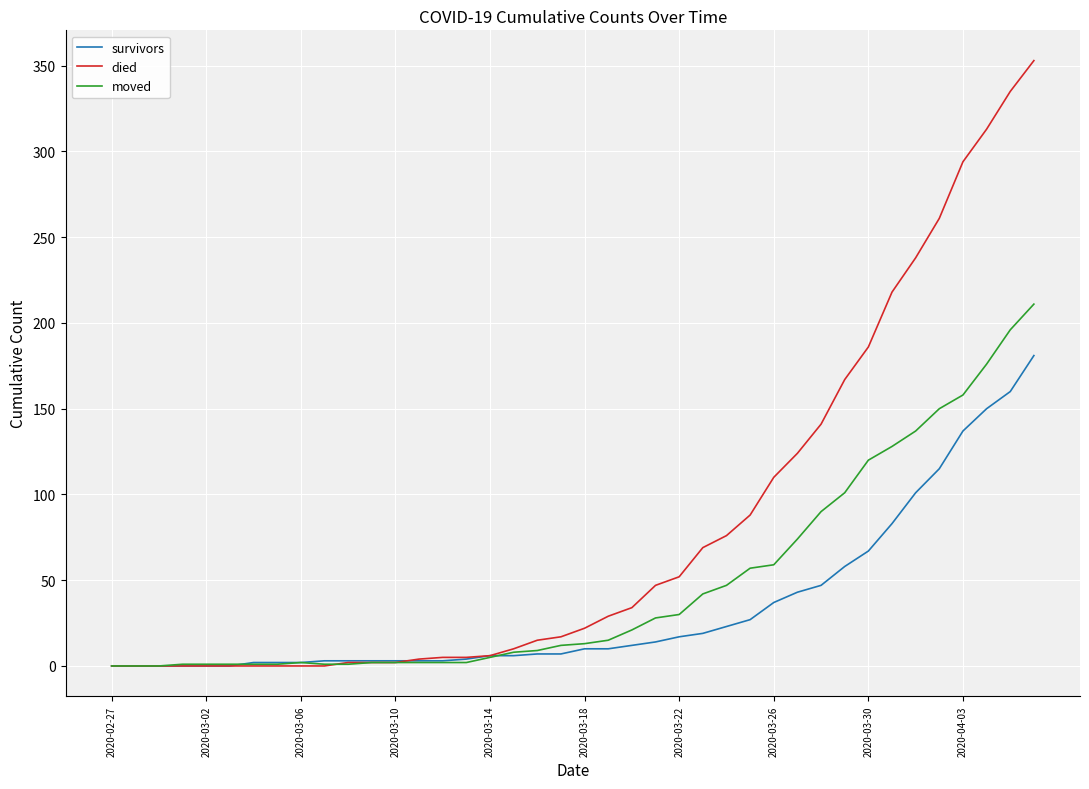

Does the chart display data point markers on the line(s)?

No